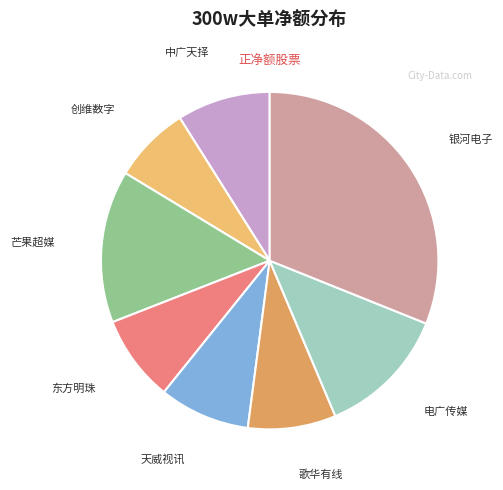

Is there a majority slice in this chart?

No